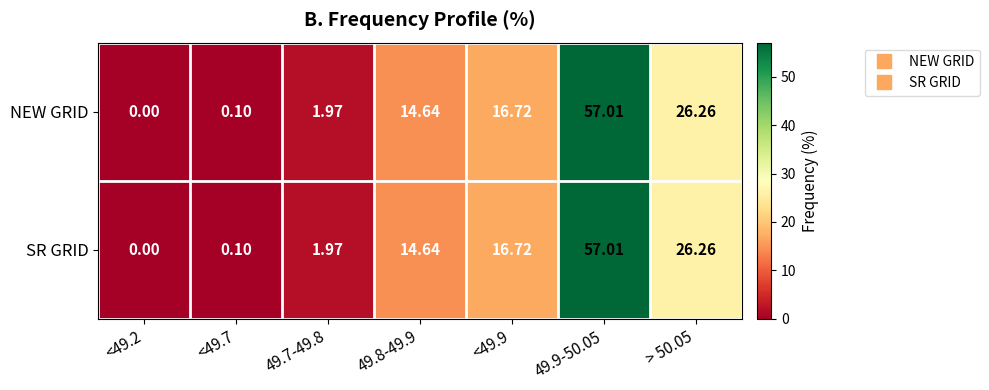

At which category is the sum across all series the highest?

49.9-50.05